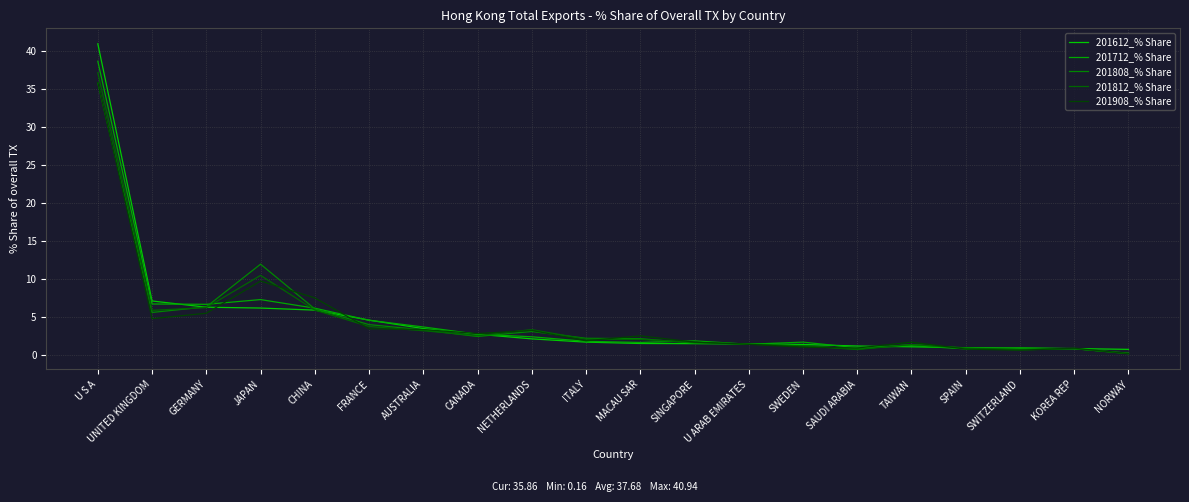

Reading left to right, transcribe all the data shown in this chart.

201612_% Share: 40.9	7.1	6.3	6.2	5.9	4.6	3.5	2.7	2.1	1.7	1.5	1.5	1.4	1.4	1.2	1.1	1.0	0.9	0.8	0.7
201712_% Share: 38.6	6.7	6.7	7.3	6.2	4.6	3.7	2.7	2.4	1.8	1.6	1.9	1.4	1.7	0.9	1.2	0.8	0.9	0.8	0.2
201808_% Share: 35.8	5.6	6.3	11.9	6.1	4.0	3.3	2.4	3.1	2.2	2.1	1.6	1.4	1.2	0.8	1.4	0.9	0.7	0.8	0.2
201812_% Share: 37.1	5.9	6.2	10.5	5.9	3.8	3.2	2.6	3.3	2.1	2.0	1.7	1.4	1.2	0.7	1.4	0.9	0.7	0.8	0.2
201908_% Share: 35.9	4.8	5.5	9.7	7.5	3.5	3.3	2.8	3.2	1.9	2.5	1.7	1.4	1.0	0.9	1.7	0.8	0.6	0.9	0.2